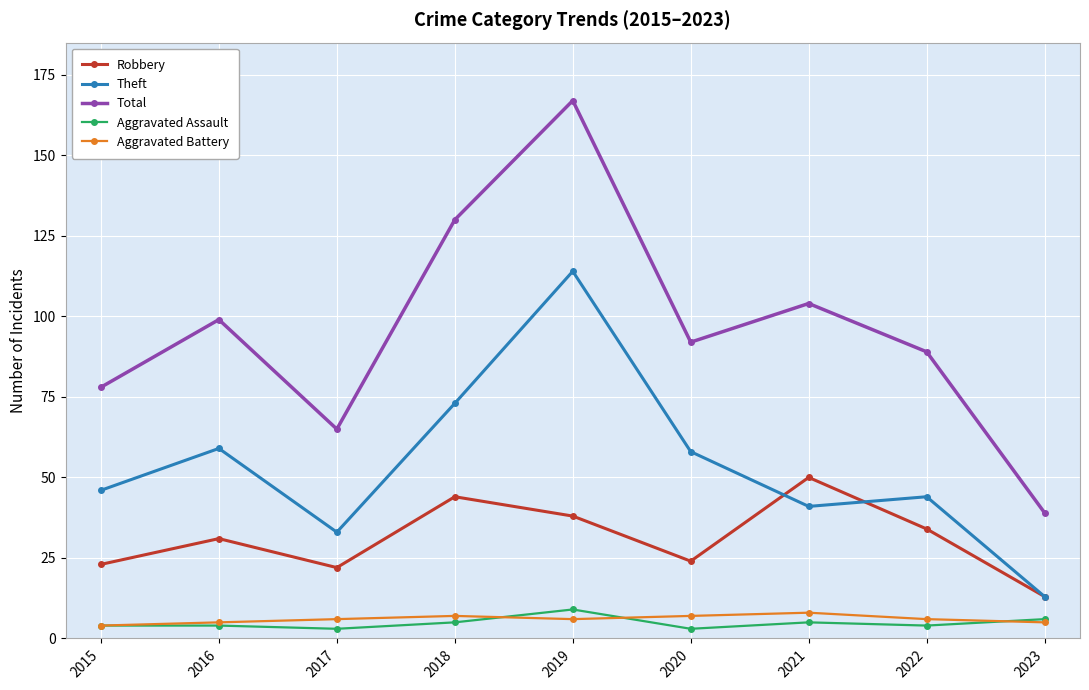

The value of Aggravated Battery at 2019 is 6. True or false?

True